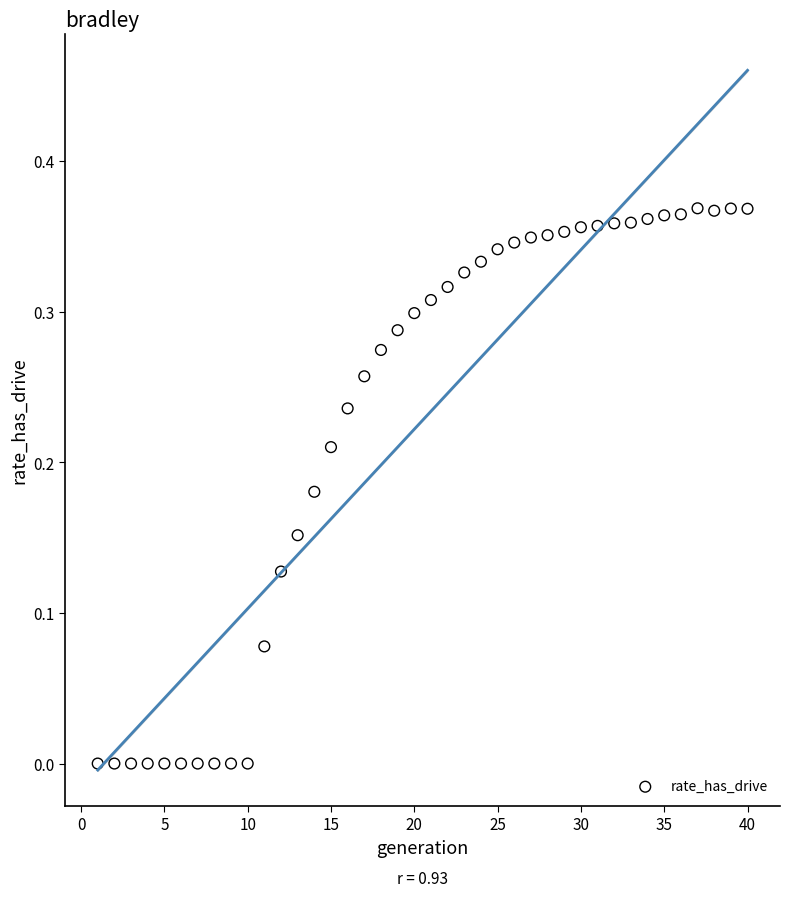

What is the range of X values (max minus min)?

39.0